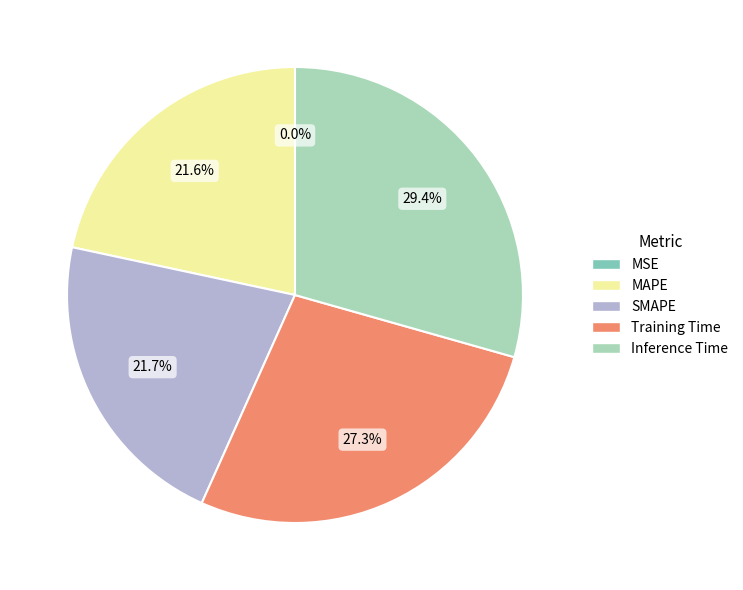

Is there a majority slice in this chart?

No